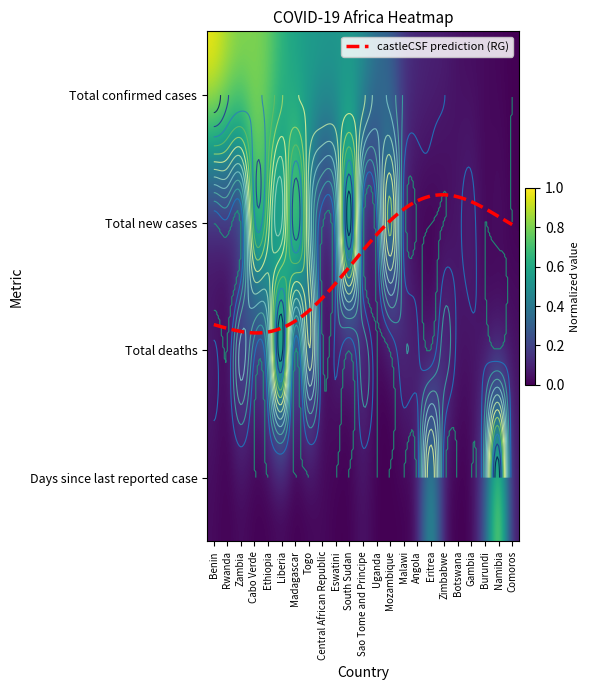

What is the greatest value displayed?

1.0